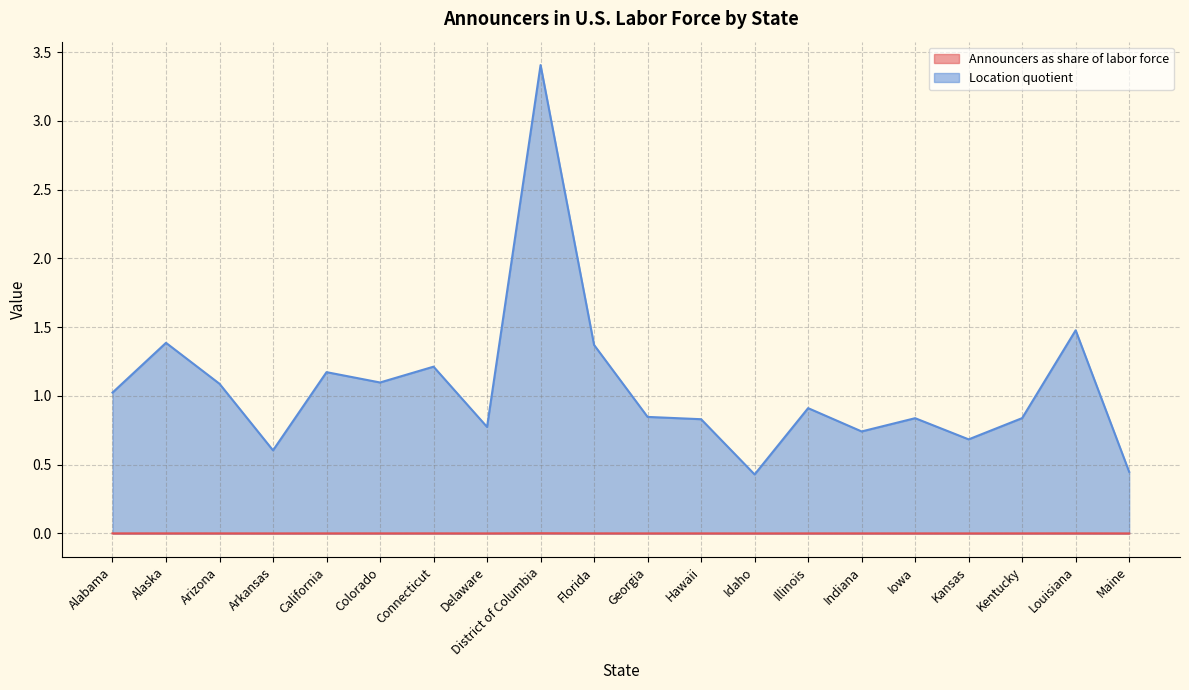

At which category does Announcers as share of labor force reach its first local peak?

Alaska